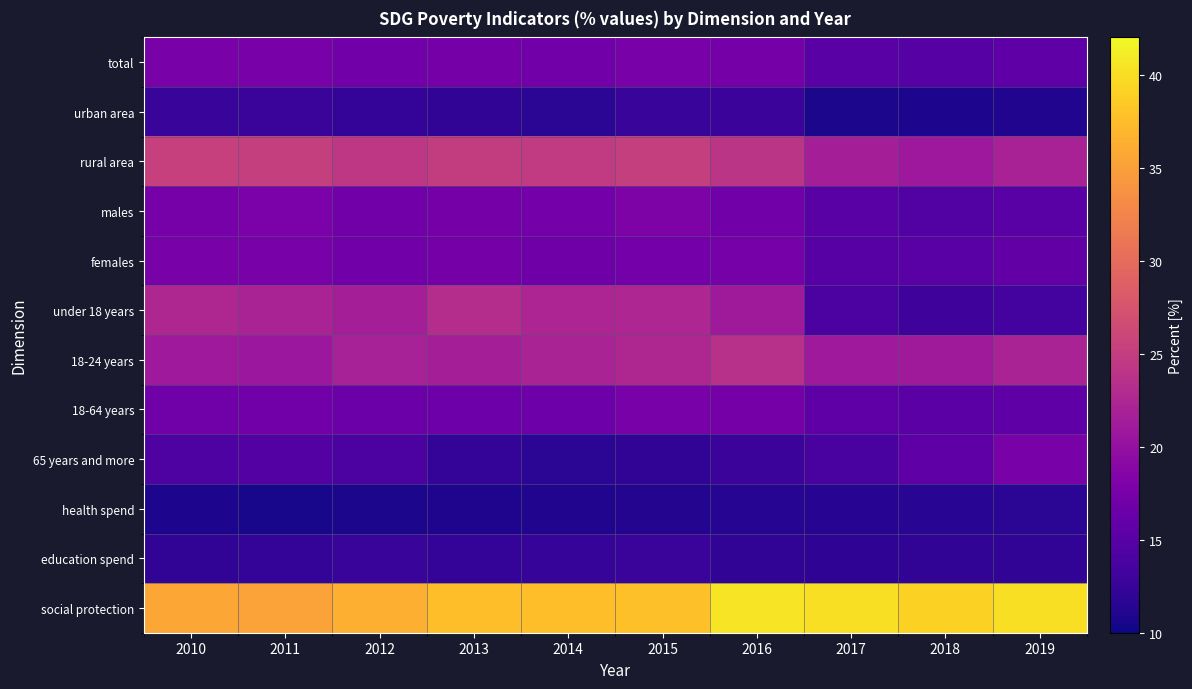

Rank the series at 2016 from lowest to highest value.

health spend, education spend, urban area, 65 years and more, males, total, 18-64 years, females, under 18 years, 18-24 years, rural area, social protection